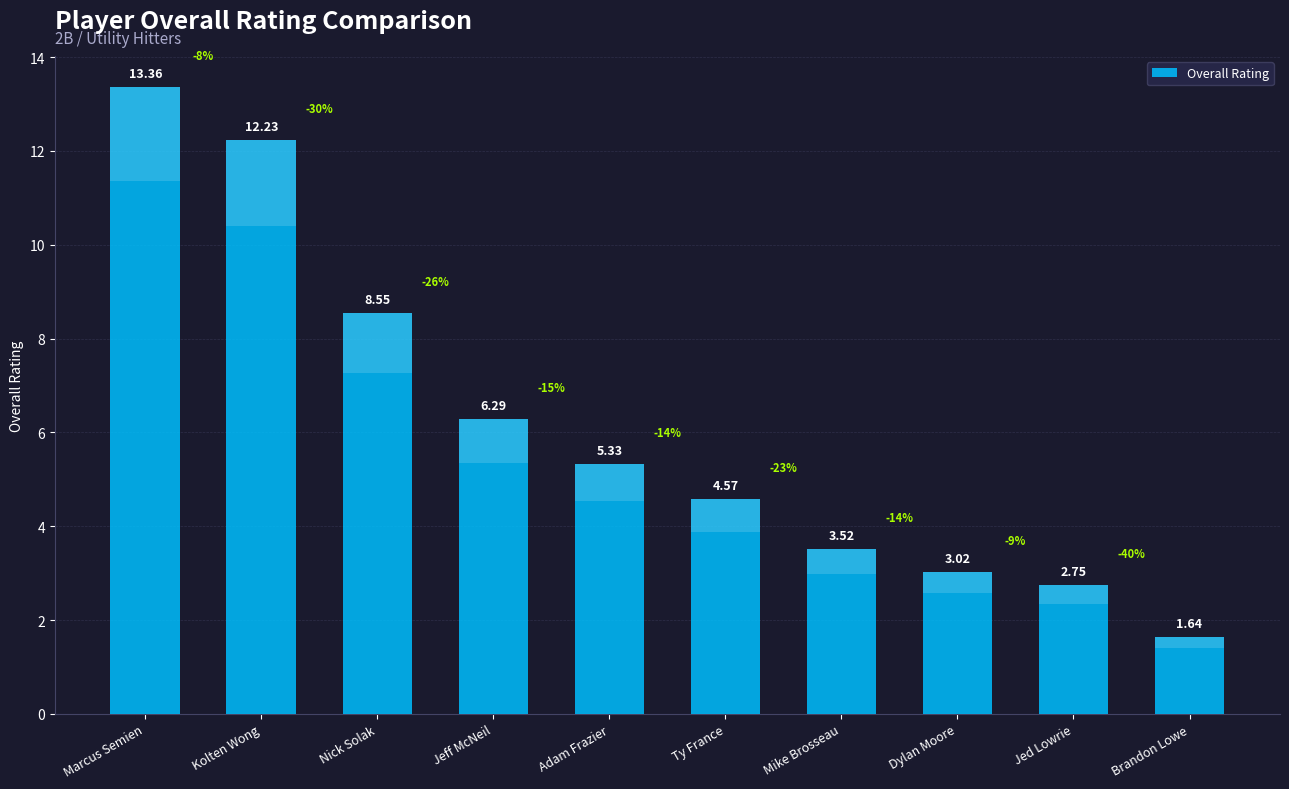

At which category does the chart reach its minimum across all series?

Brandon Lowe